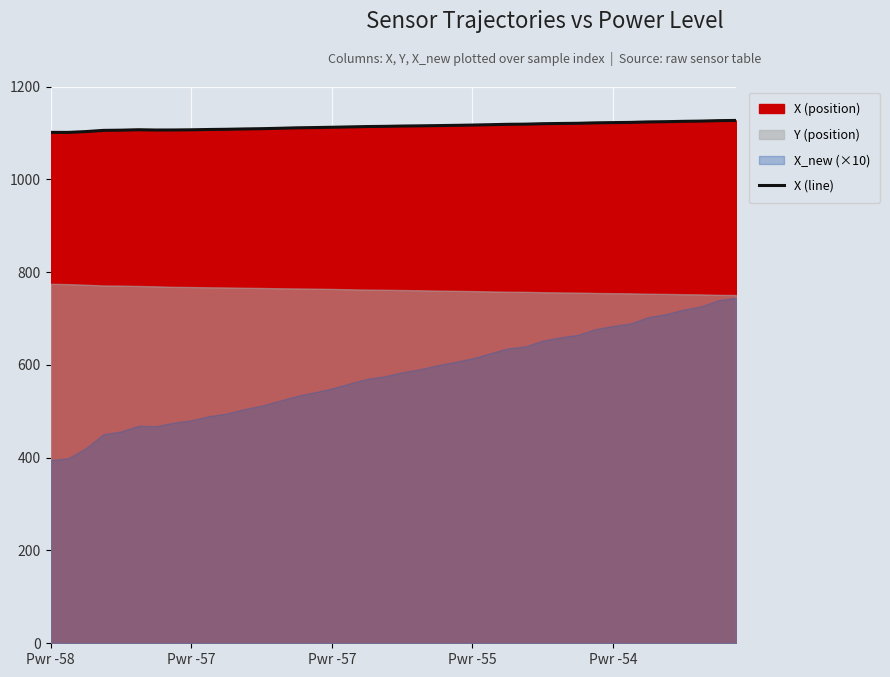

What is the greatest value displayed?

1126.9